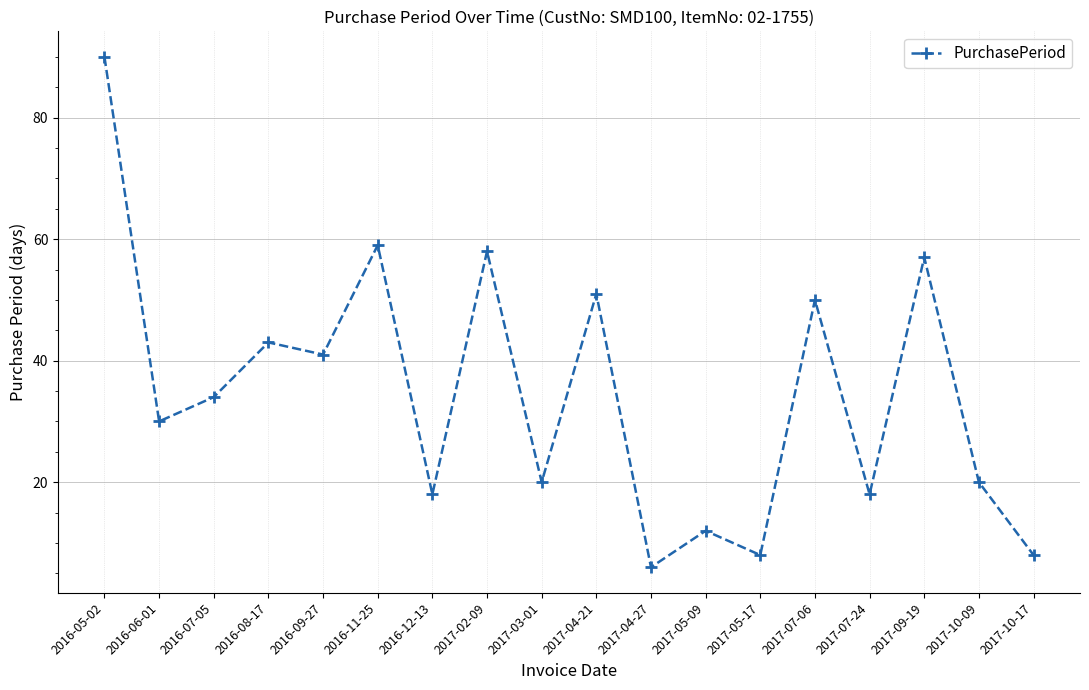

How many distinct data groups are displayed?

1